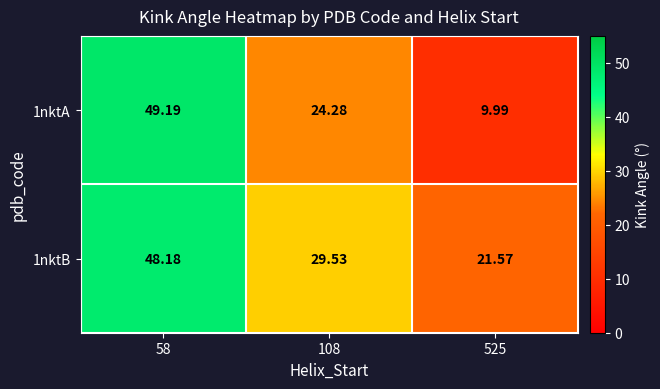

Which label corresponds to the largest value in the chart?

58